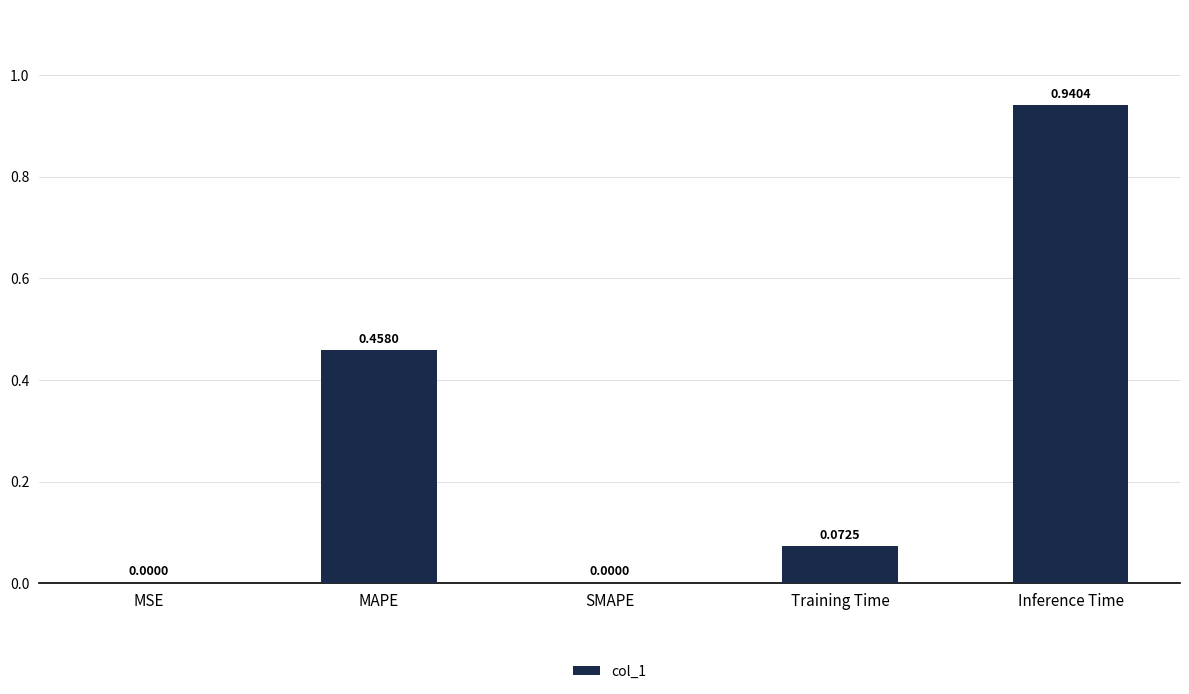

Are the bars horizontal?

No